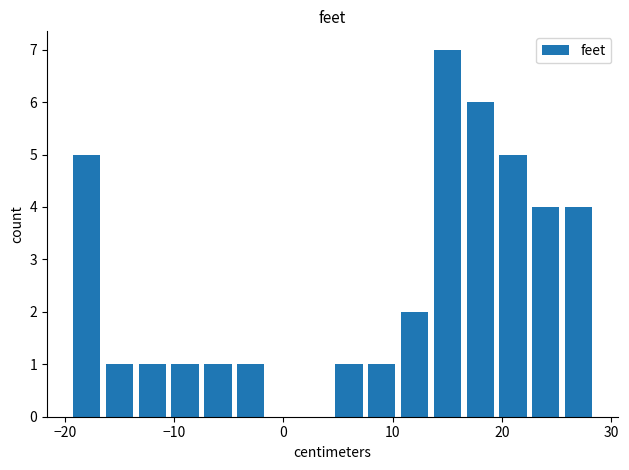

What is the value of the 8th bar from the left?

1